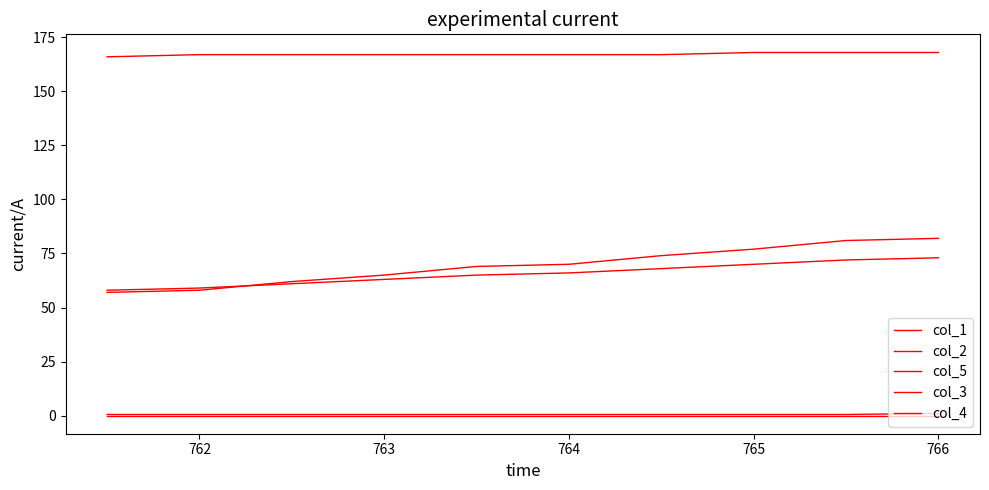

What is the value of the col_2 point at the 5th from the left?

65.0